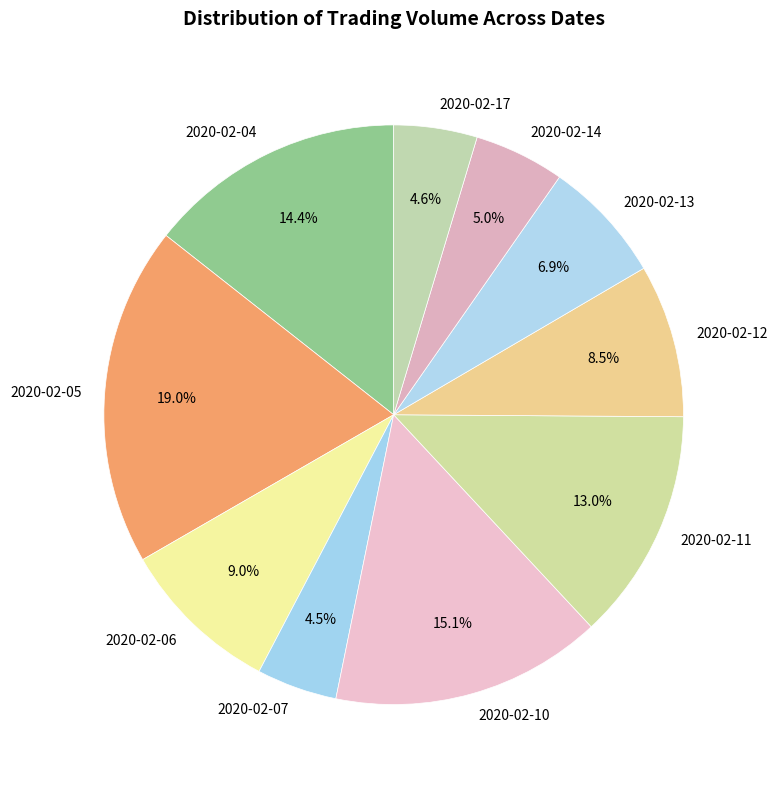

How many slices are in this pie chart?

10